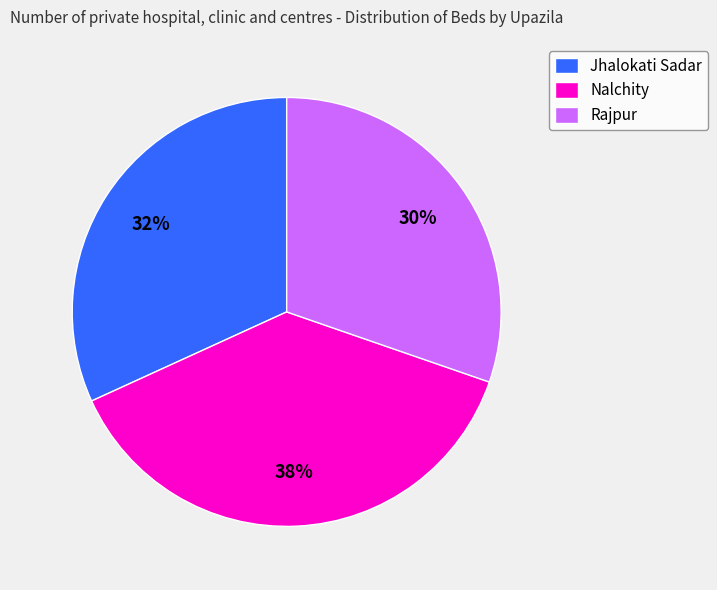

Is it true that Jhalokati Sadar is 32% of the pie?

True